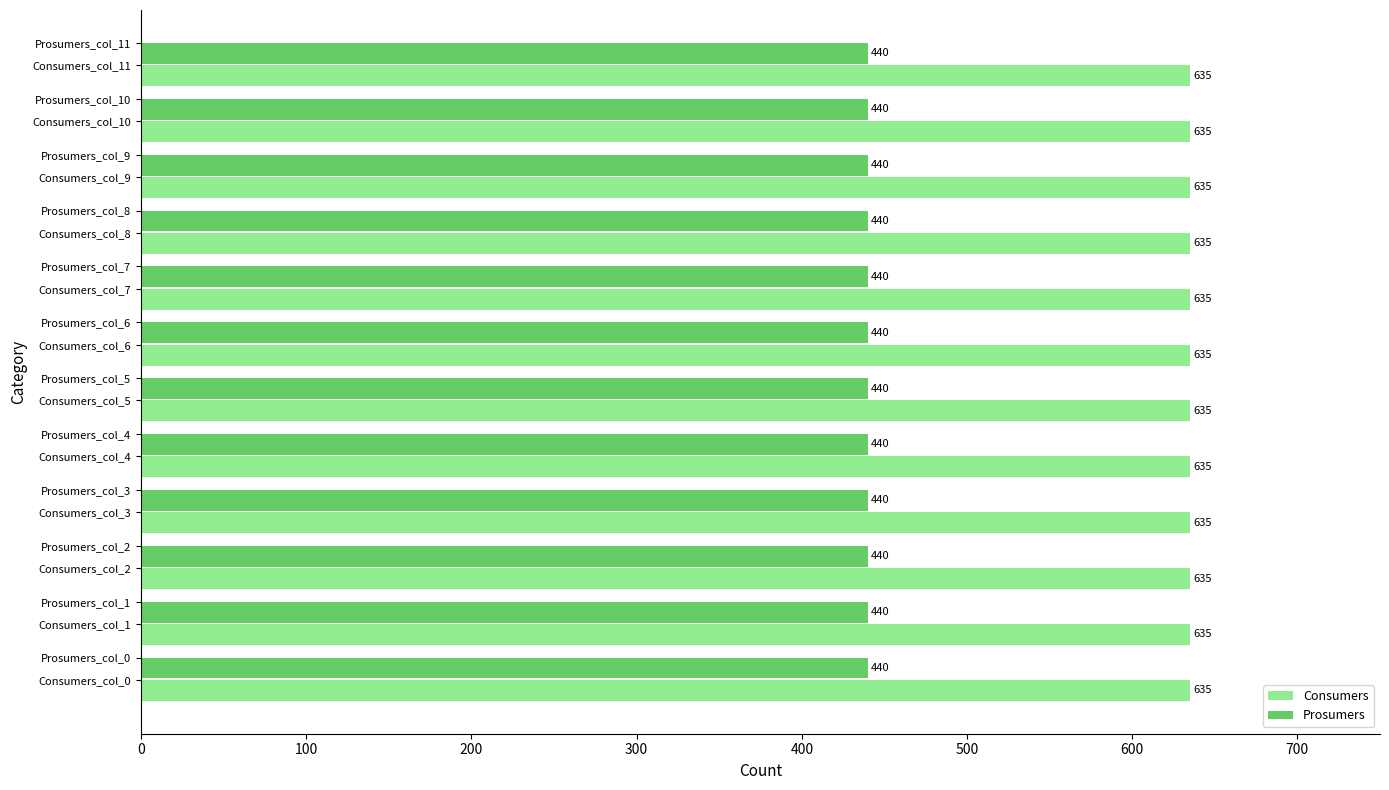

What is the lowest value of the Prosumers series?

440